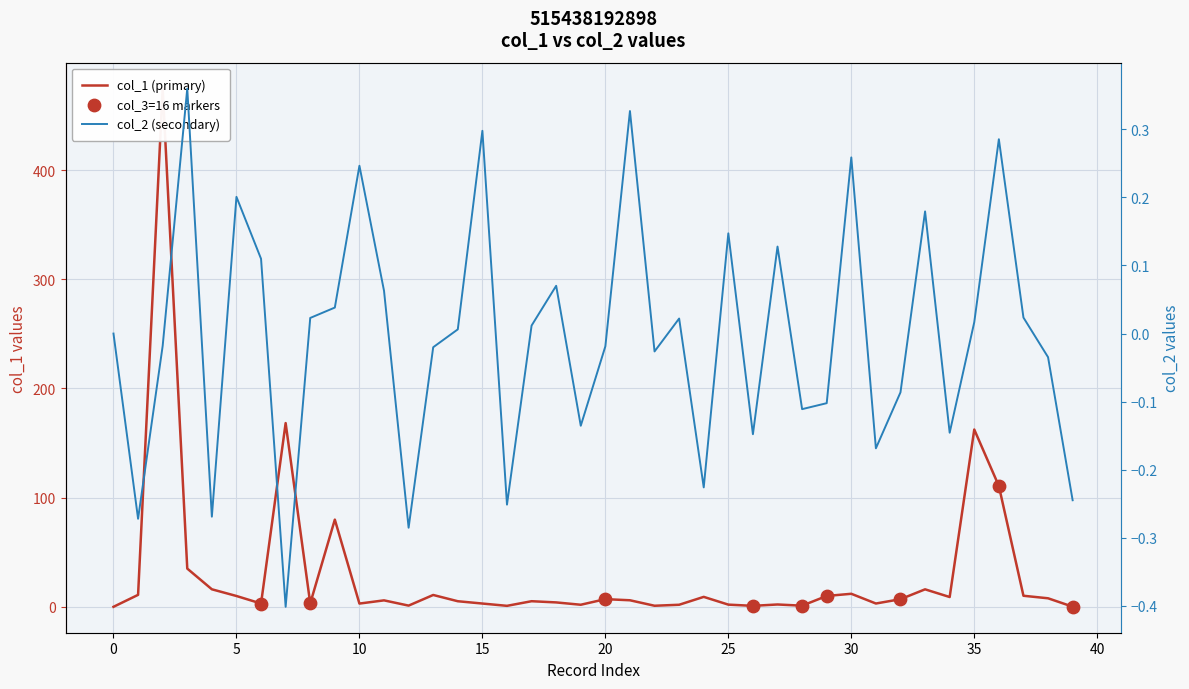

Which series has the widest spread of Y values?

col_1